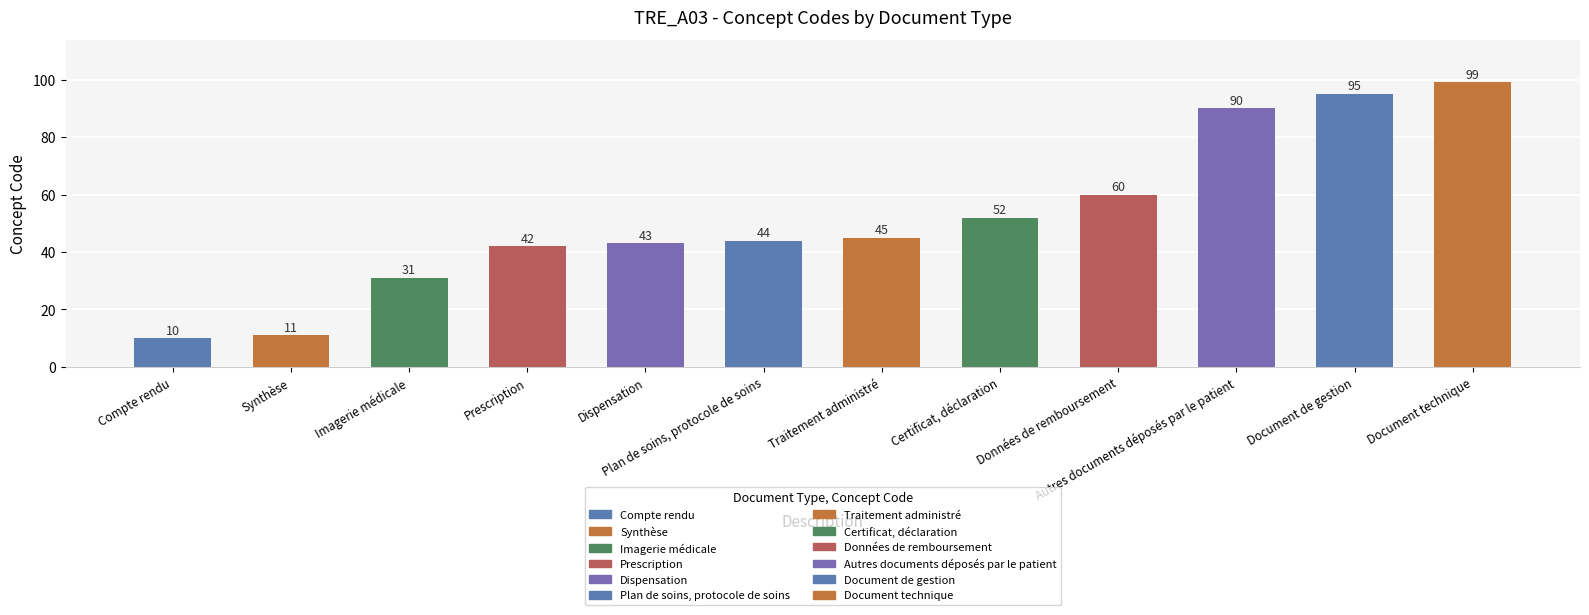

Rank the categories by value from lowest to highest.

Compte rendu, Synthèse, Imagerie médicale, Prescription, Dispensation, Plan de soins, protocole de soins, Traitement administré, Certificat, déclaration, Données de remboursement, Autres documents déposés par le patient, Document de gestion, Document technique